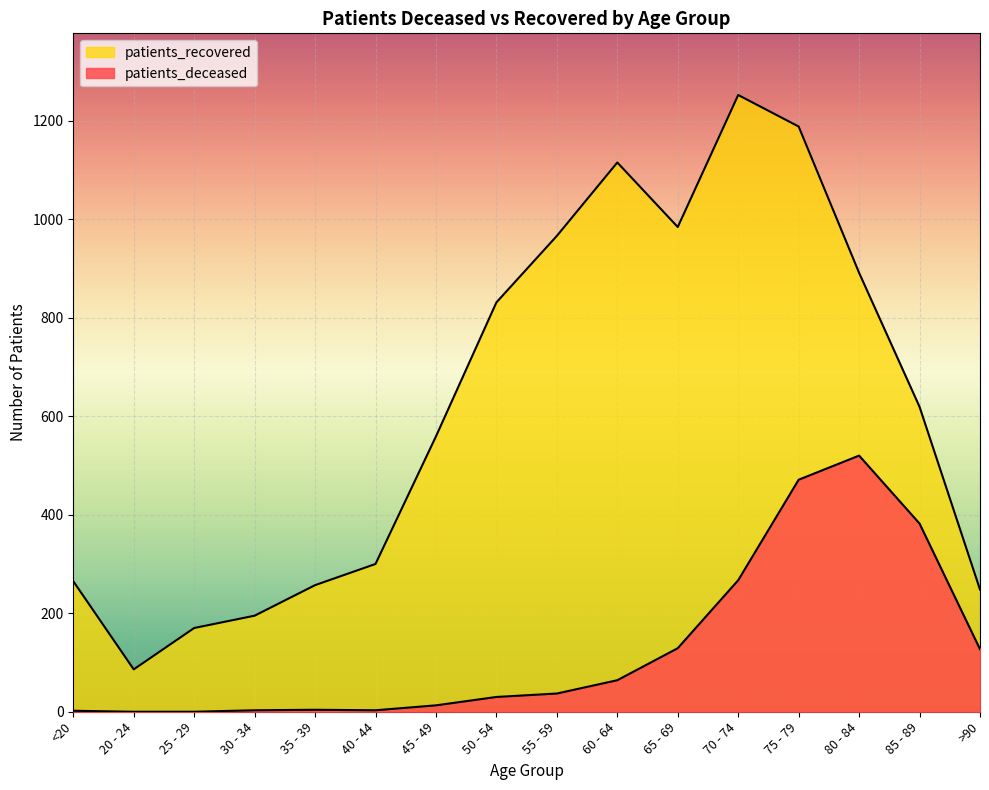

What is the label of the 5th point from the right?

70 - 74